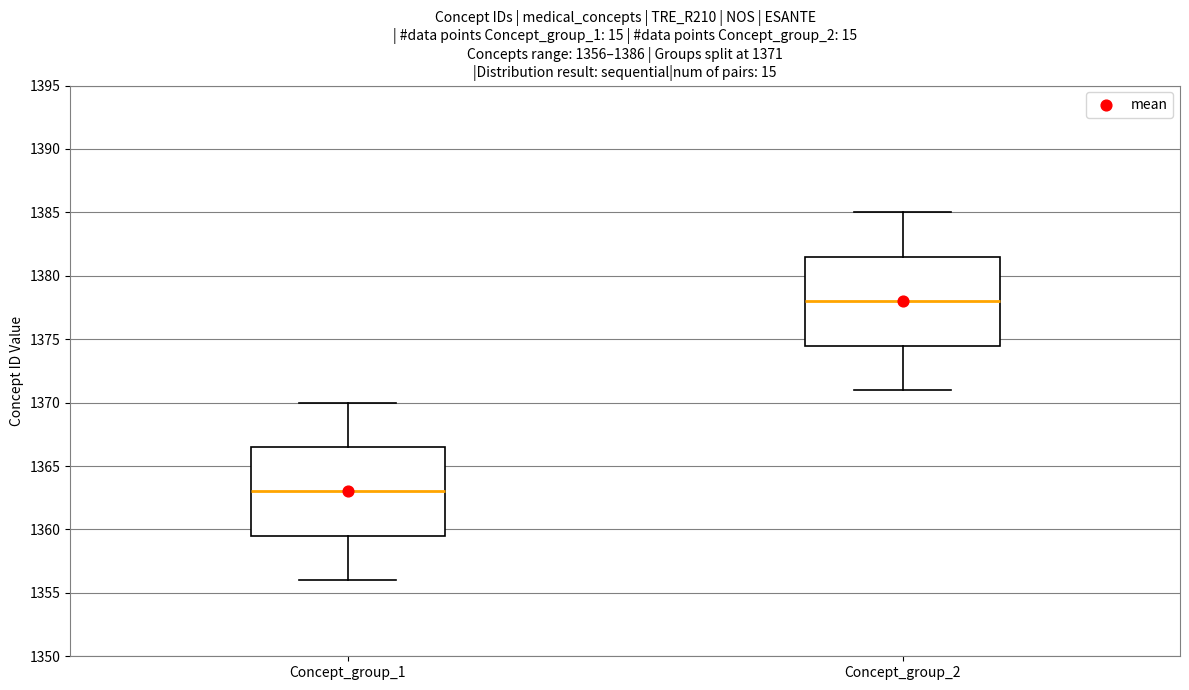

Which box's median line is the highest?

Concept_group_2